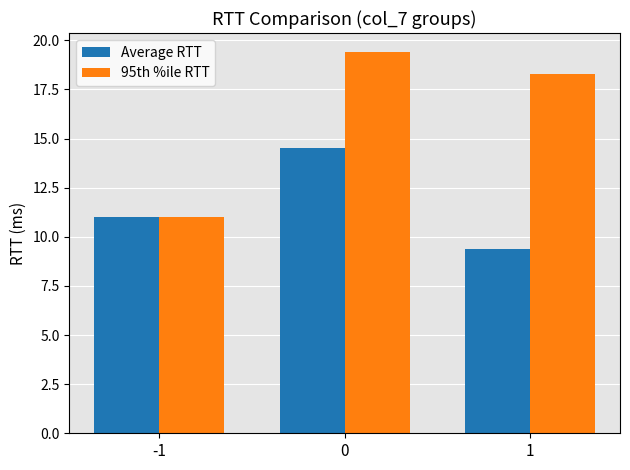

List the series in order of their overall mean, lowest first.

Average RTT, 95th %ile RTT